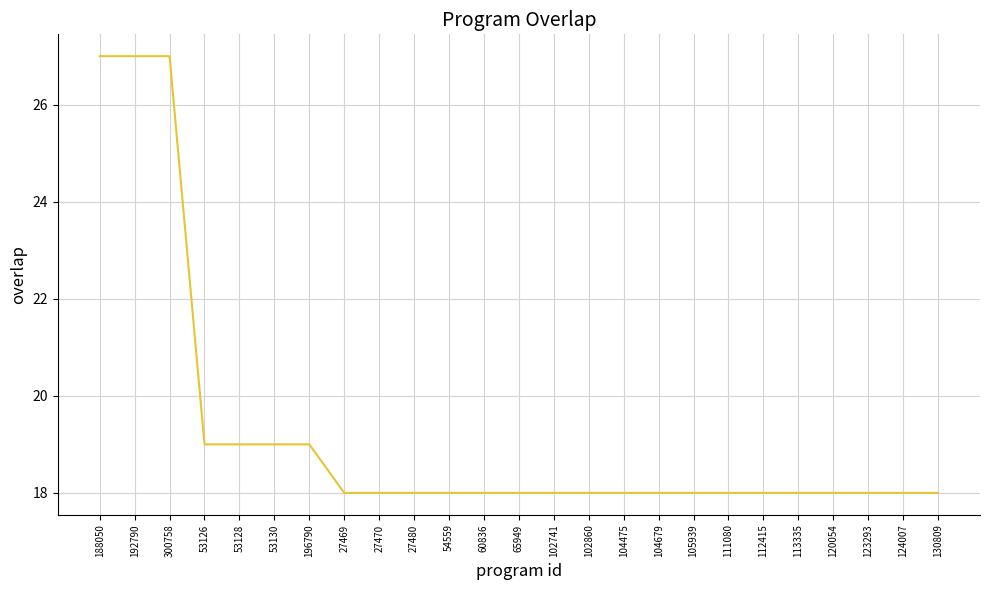

The chart shows a value of 30 at 54559. True or false?

False